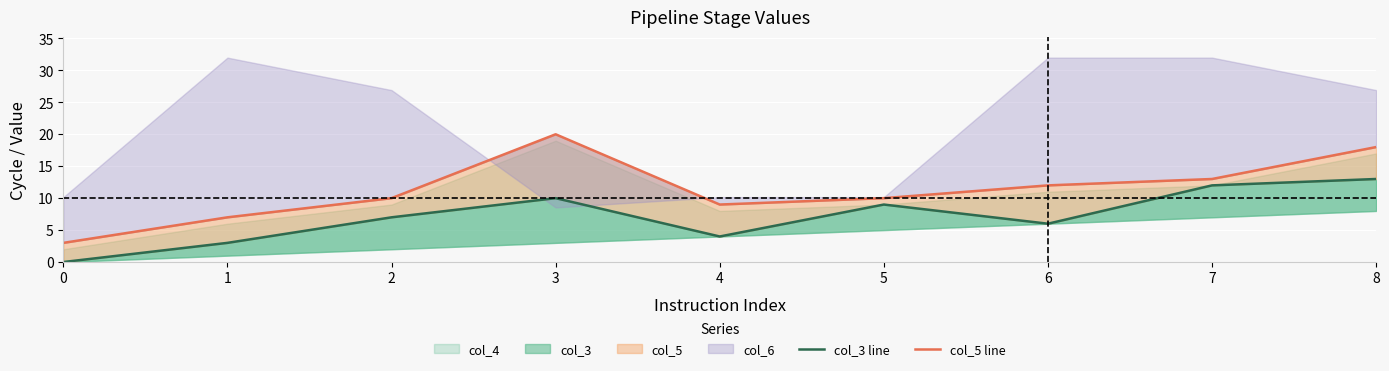

At which label does col_5 line first exceed 10?

3